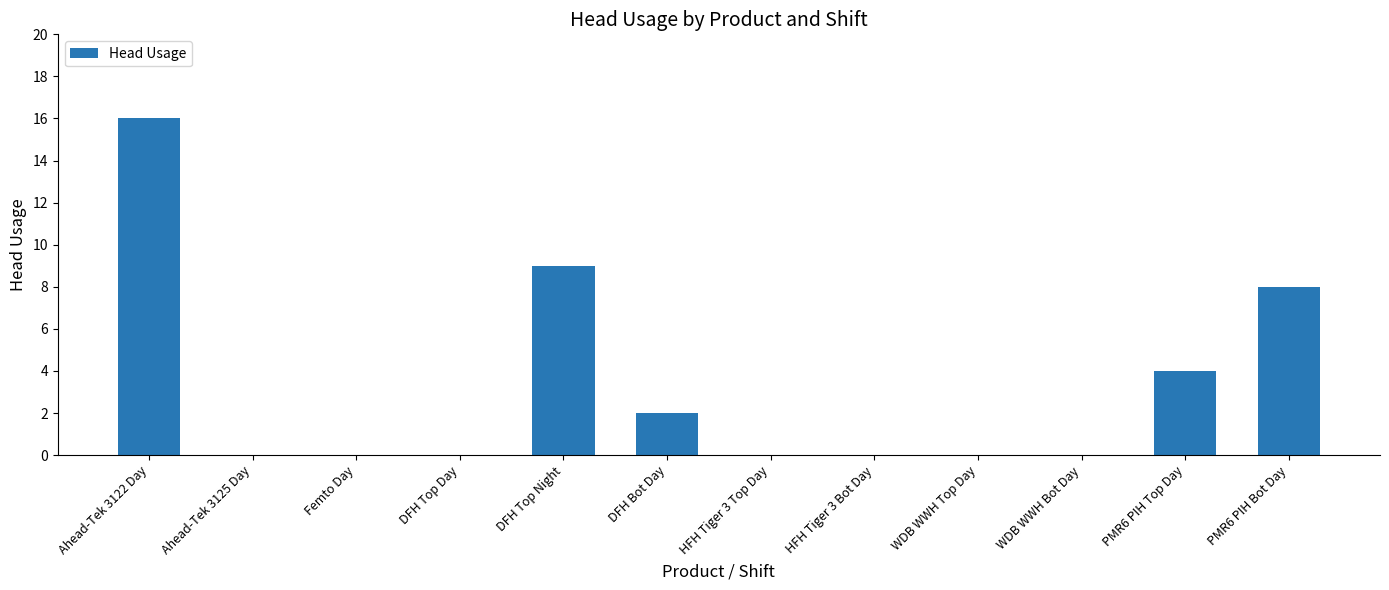

What is the ratio of the value at Ahead-Tek 3122 Day to the value at DFH Bot Day?

8.0